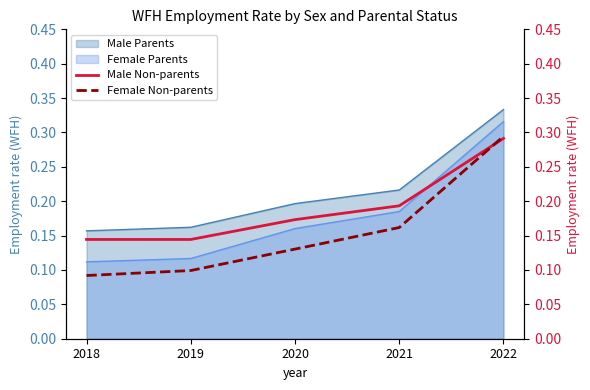

Is the value of Female Parents at 2019 greater than the value of Male Parents at 2018?

No